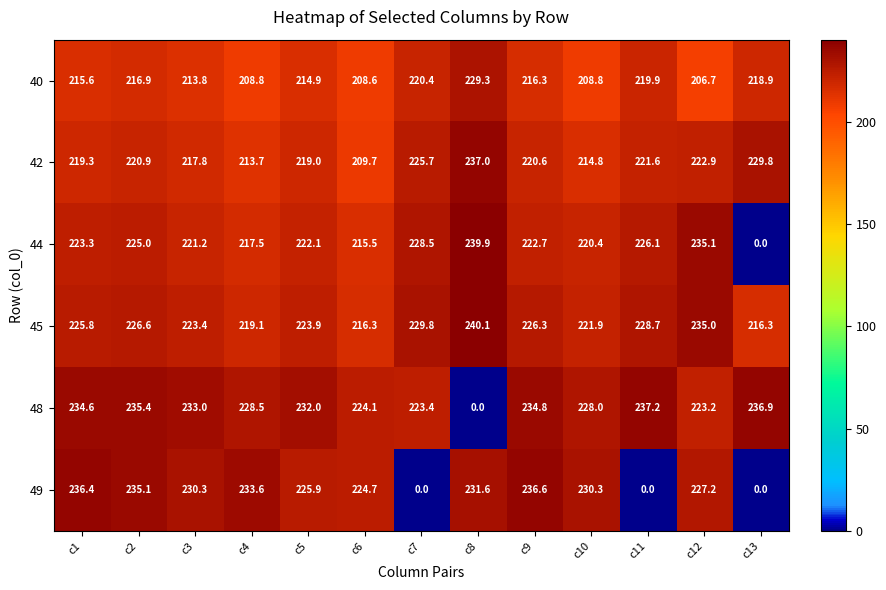

What is the spread (max minus min) of values at c3?

19.2